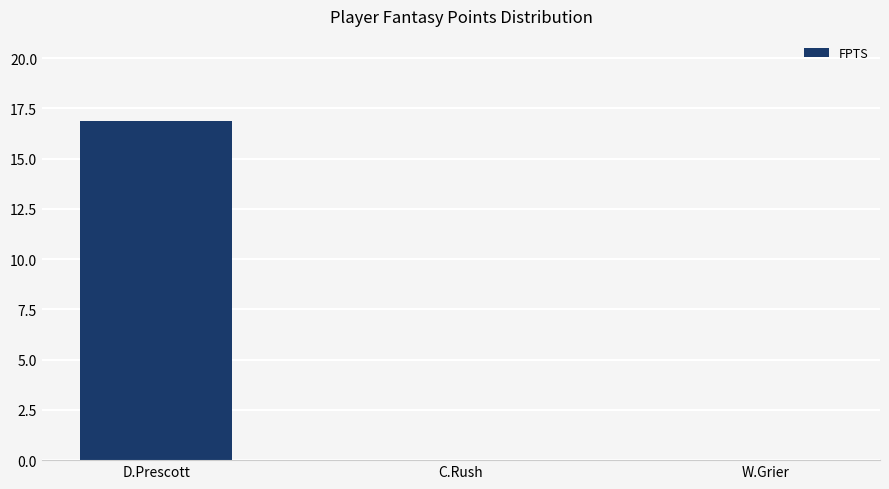

Which category has the highest value across all series?

D.Prescott